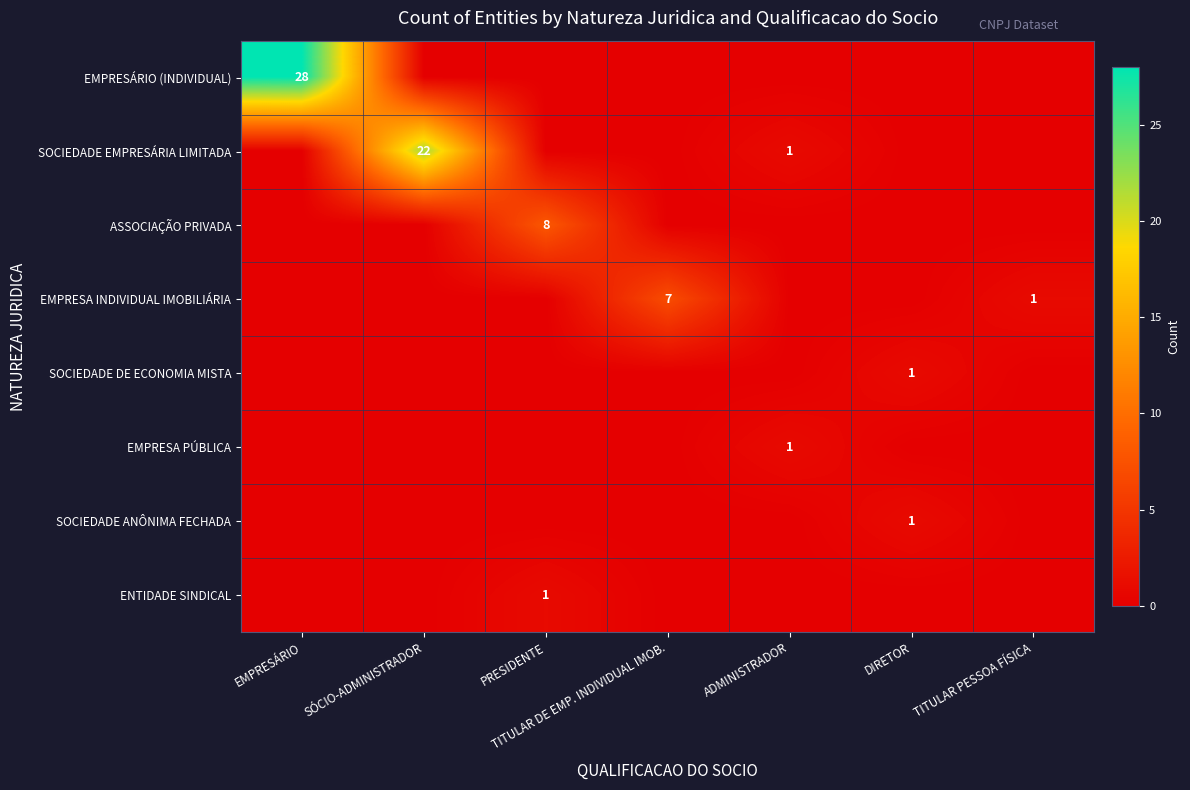

Is it true that EMPRESA INDIVIDUAL IMOBILIÁRIA equals 7 at TITULAR DE EMP. INDIVIDUAL IMOB.?

True